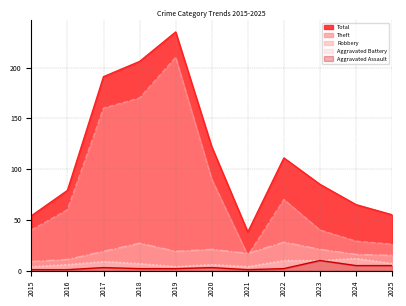

Reading right to left, list all the values displayed in this chart.

Theft: 26	29	40	70	15	90	210	170	160	60	40
Robbery: 15	16	21	28	17	21	19	27	19	11	9
Aggravated Battery: 7	12	10	10	4	6	4	7	9	6	4
Aggravated Assault: 5	5	10	2	1	3	2	2	3	1	1
Total: 55	65	85	111	38	122	235	206	191	79	54